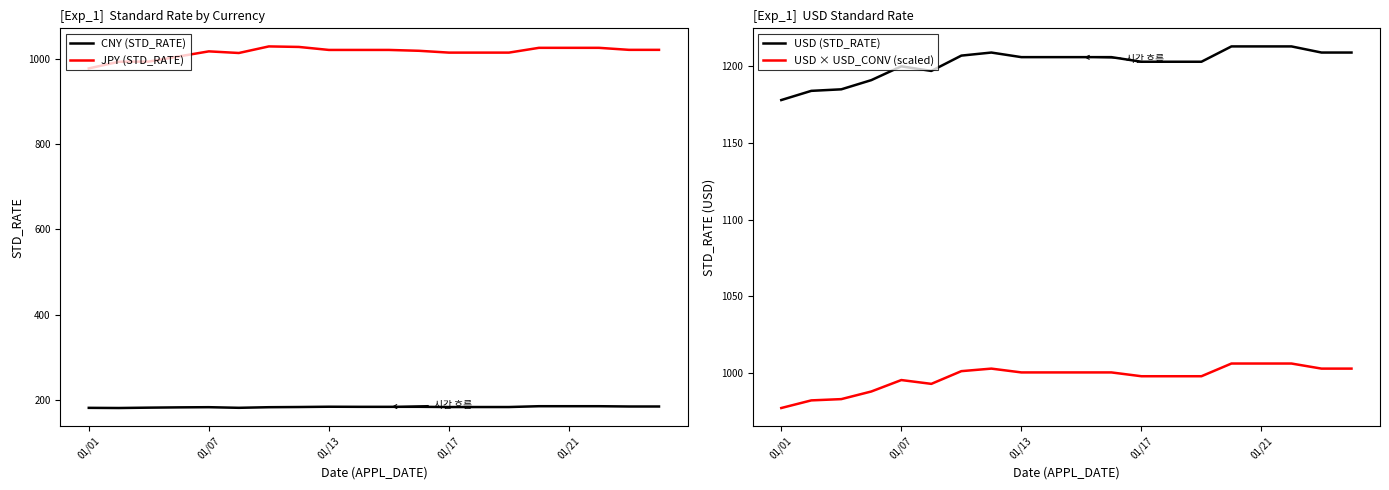

The JPY (STD_RATE) series shows 977.0 at 01/01. True or false?

True